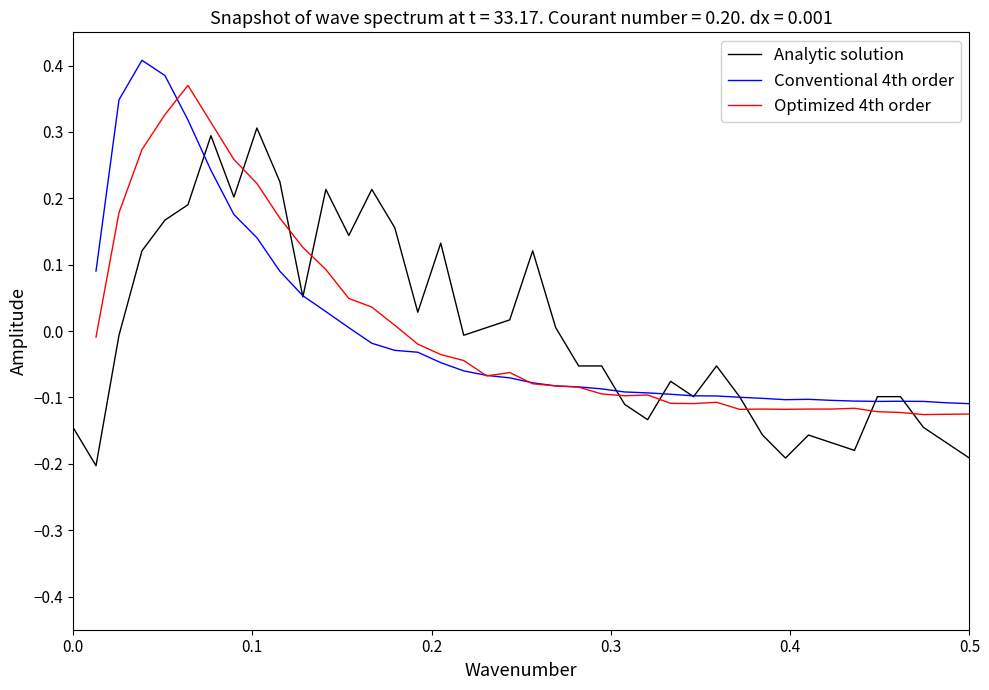

What are all the series names shown in the legend?

Analytic solution, Conventional 4th order, Optimized 4th order